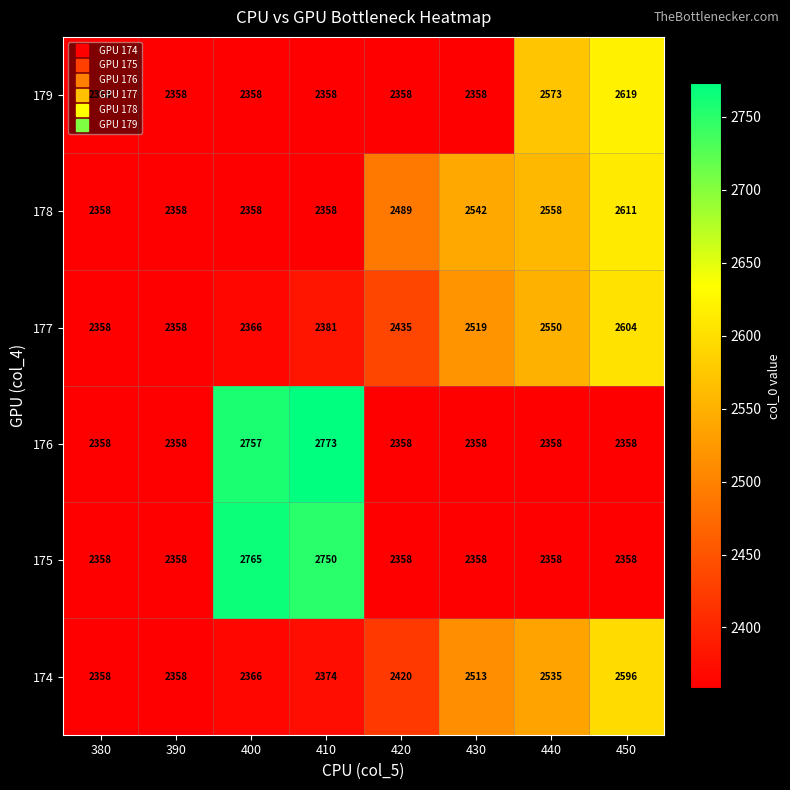

Is it true that 176 equals 2773 at 410?

True